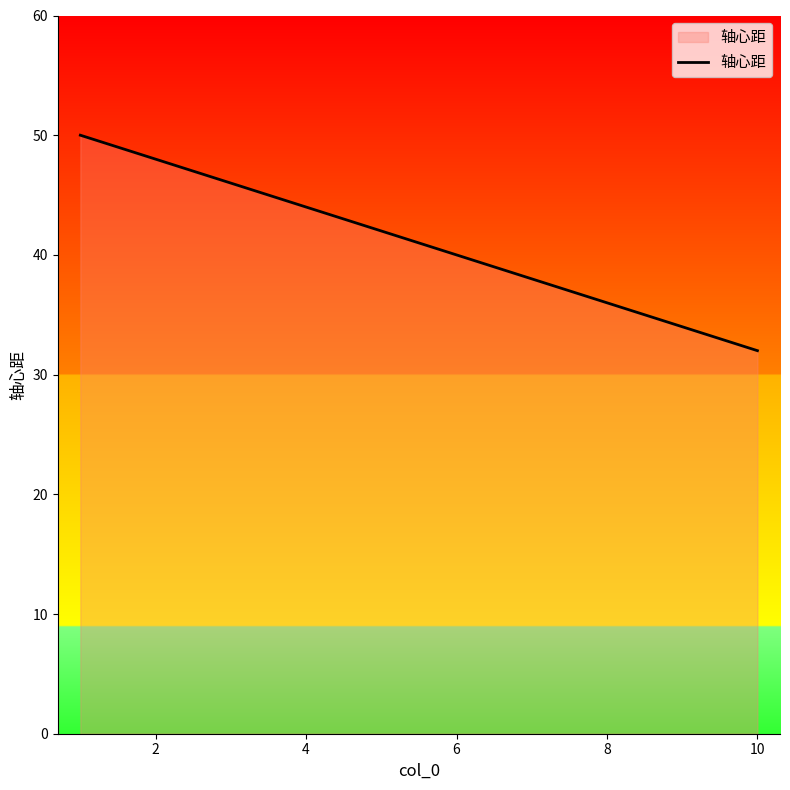

What is the greatest value displayed?

50